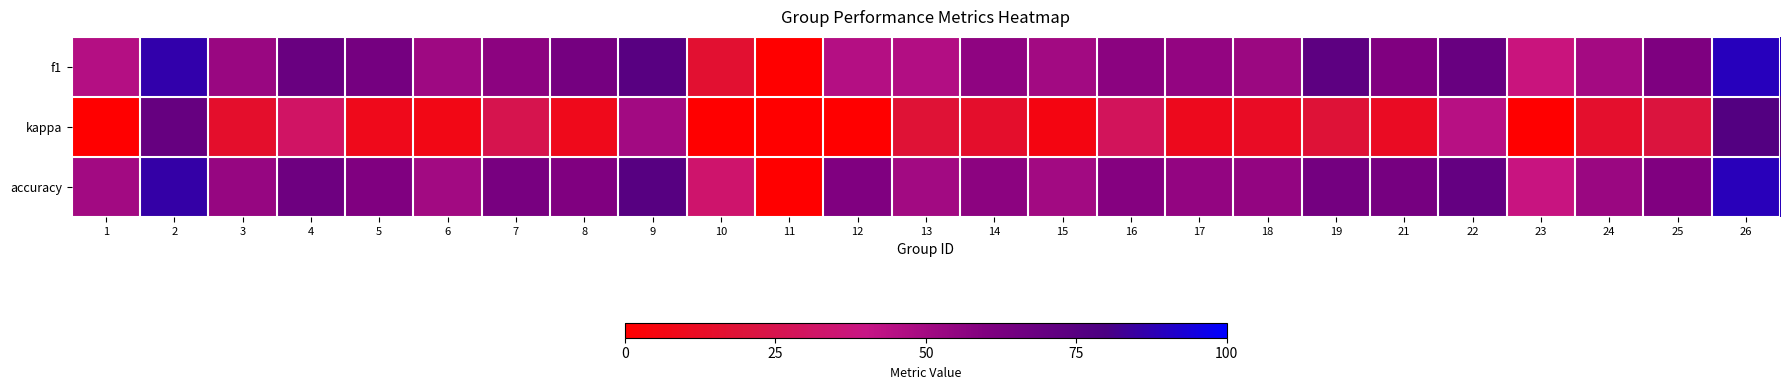

How many categories are shown in the chart?

25